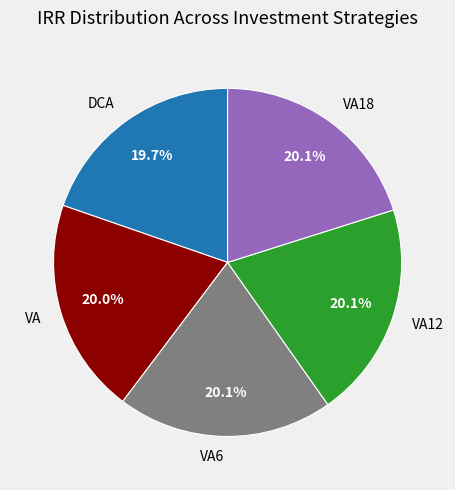

Is there any slice that represents more than half of the pie?

No